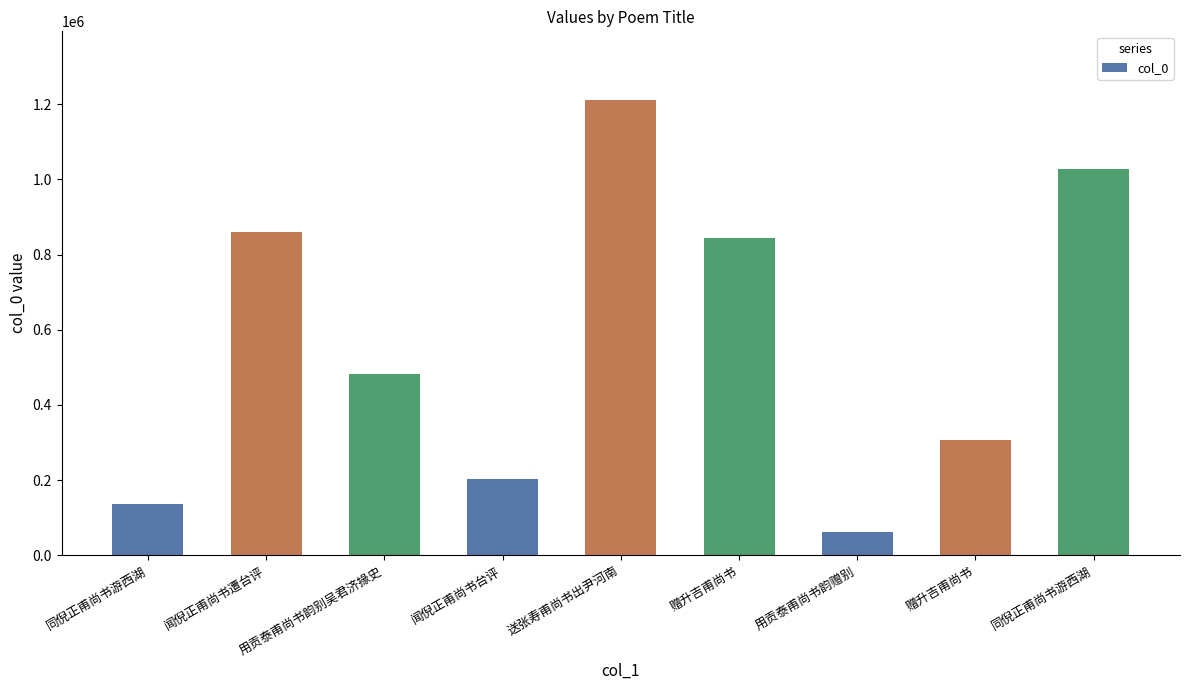

What is the smallest value displayed?

62794